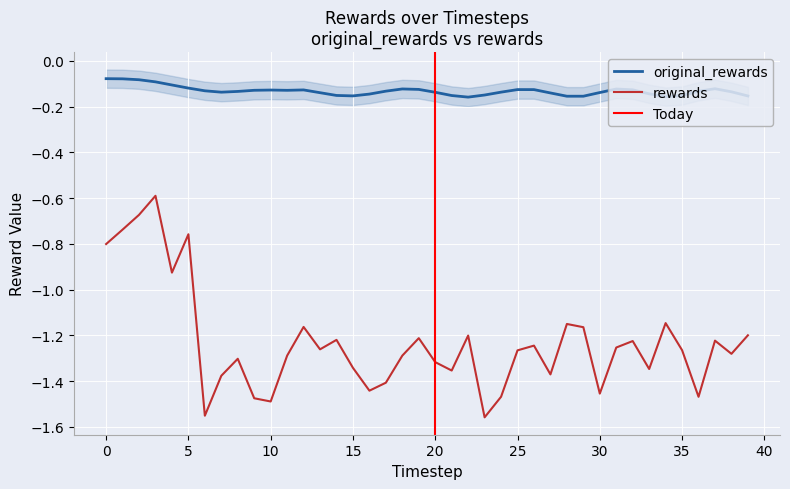

What is the value of the rewards point at the 22nd from the left?

-1.4